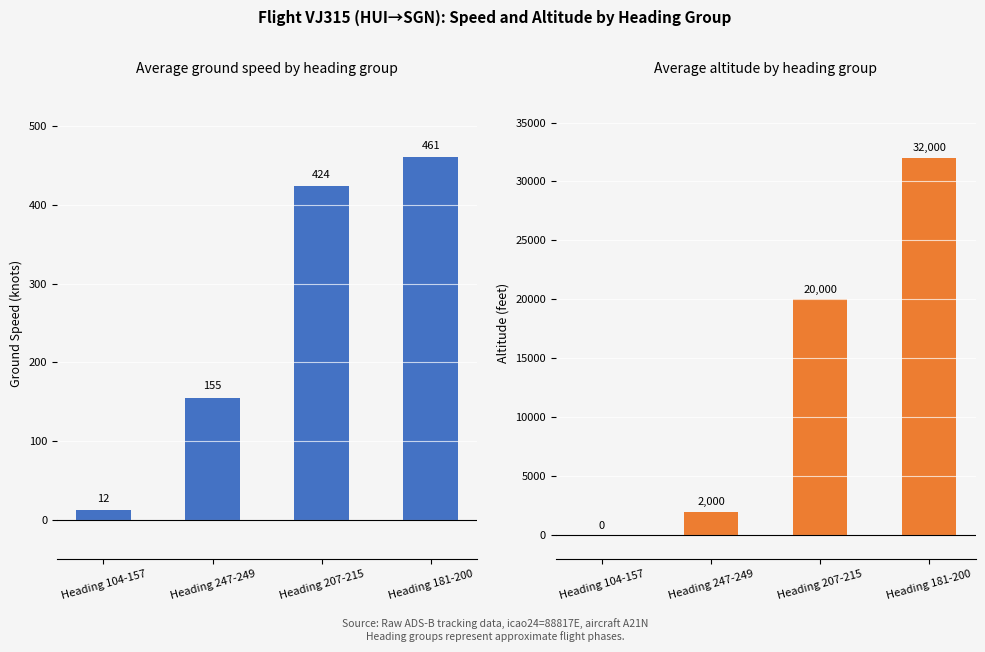

What is the difference between the second highest and second lowest values in the Average Ground Speed series?

269